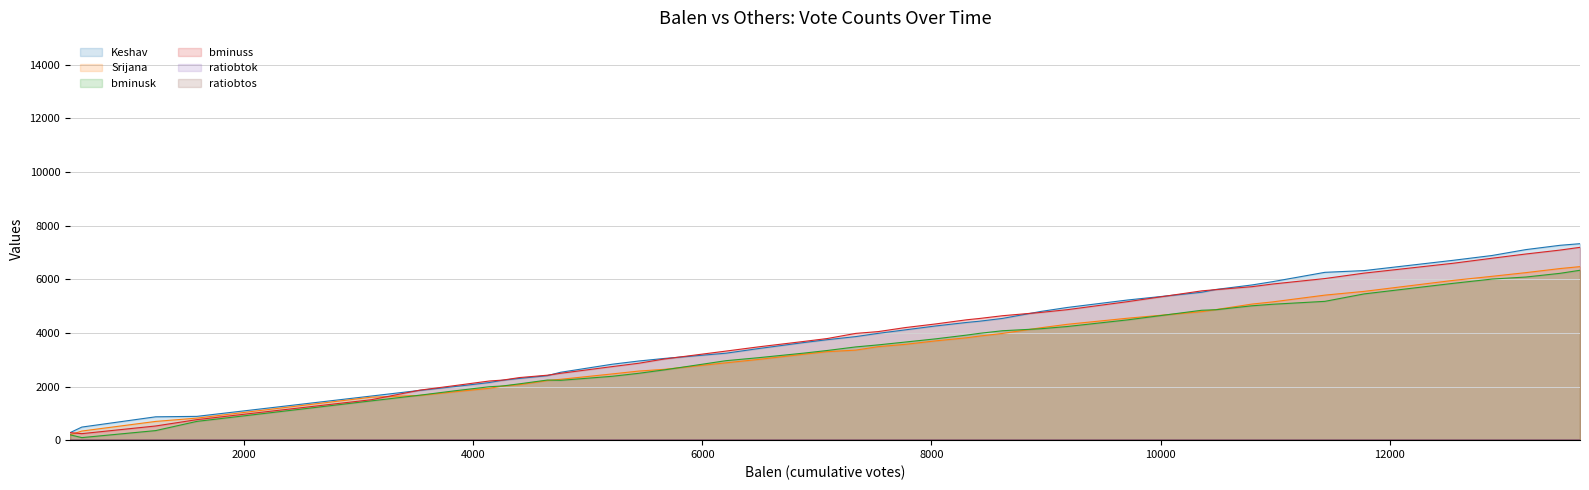

What is the greatest value displayed?

7326.0